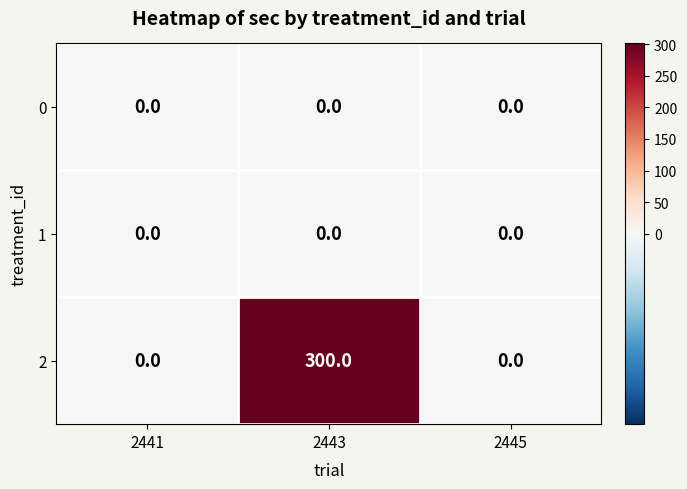

How many categories are shown in the chart?

3